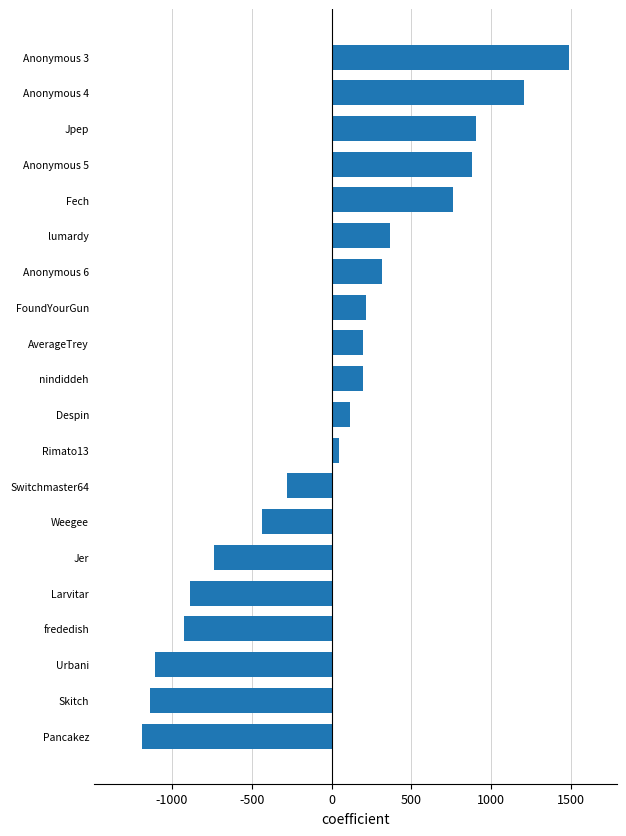

Which category has the highest value across all series?

Anonymous 3